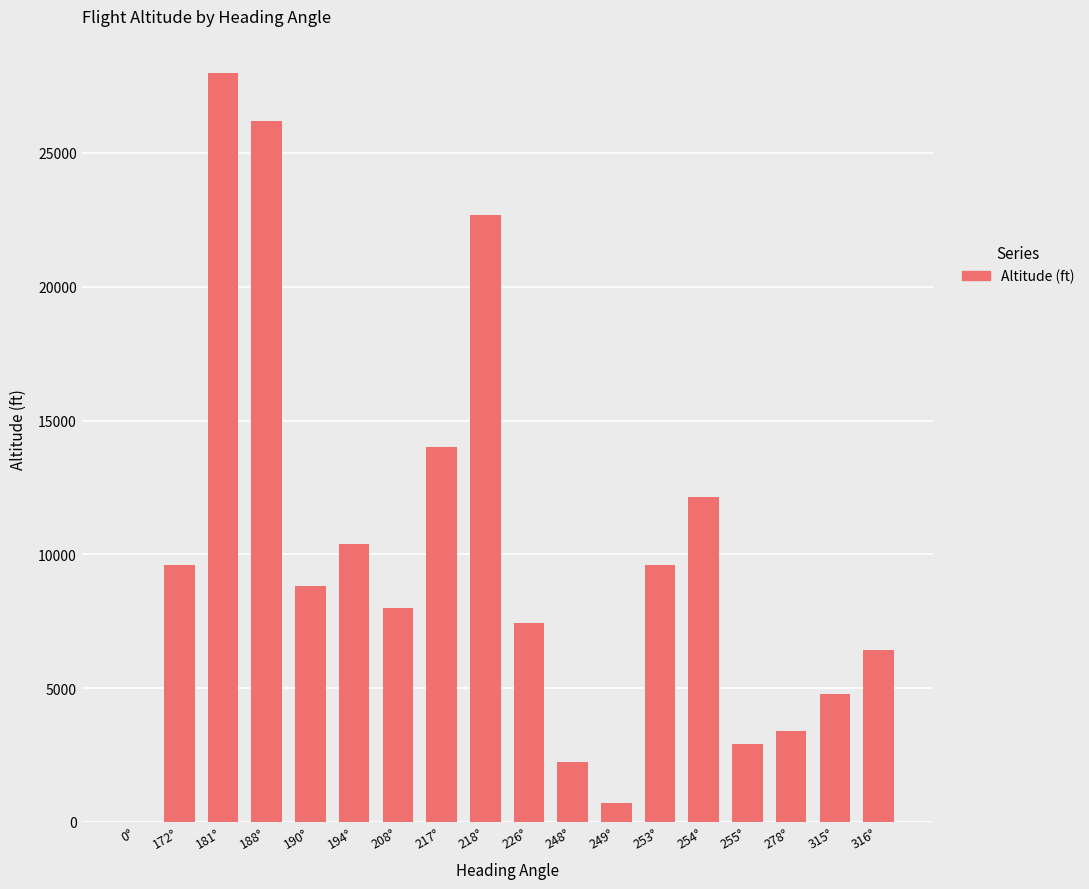

Reading left to right, what are all the values shown in this chart?

0	9600	27975	26175	8825	10375	8000	14025	22675	7425	2250	700	9600	12125	2900	3400	4800	6425